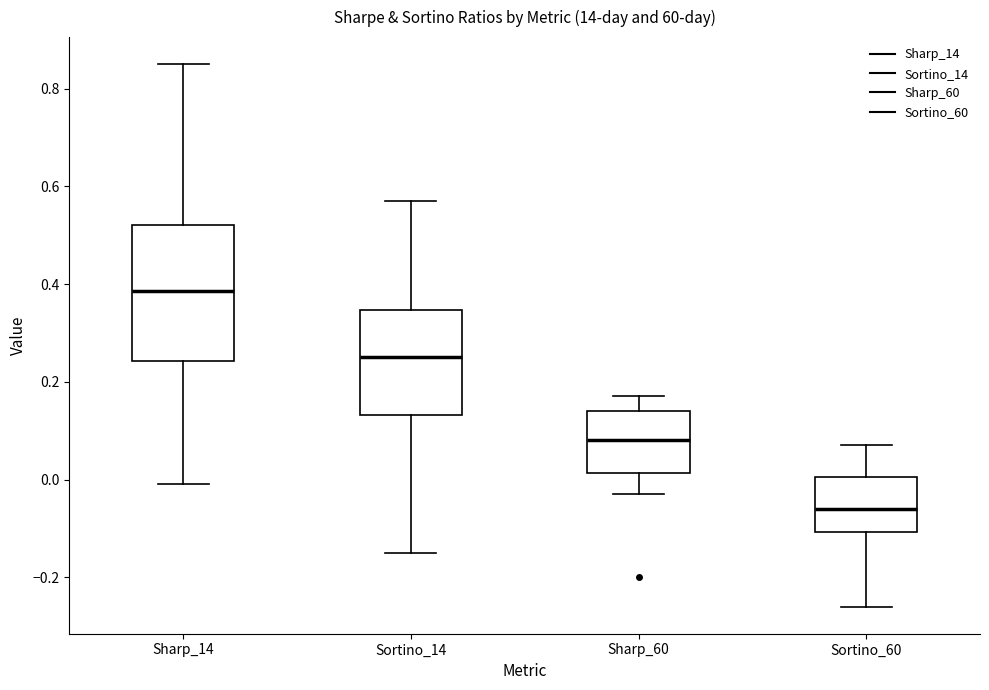

Reading left to right, read every box against the y-axis: the position of its median line, the range the box covers, and the ends of its whiskers. The values are not printed on the chart, so give them approximately, as read against the axis.

Sharp_14: median 0.38, box 0.24 to 0.52, whiskers 0.00 to 0.86
Sortino_14: median 0.26, box 0.14 to 0.34, whiskers -0.14 to 0.58
Sharp_60: median 0.08, box 0.02 to 0.14, whiskers -0.02 to 0.18
Sortino_60: median -0.06, box -0.10 to 0.00, whiskers -0.26 to 0.08